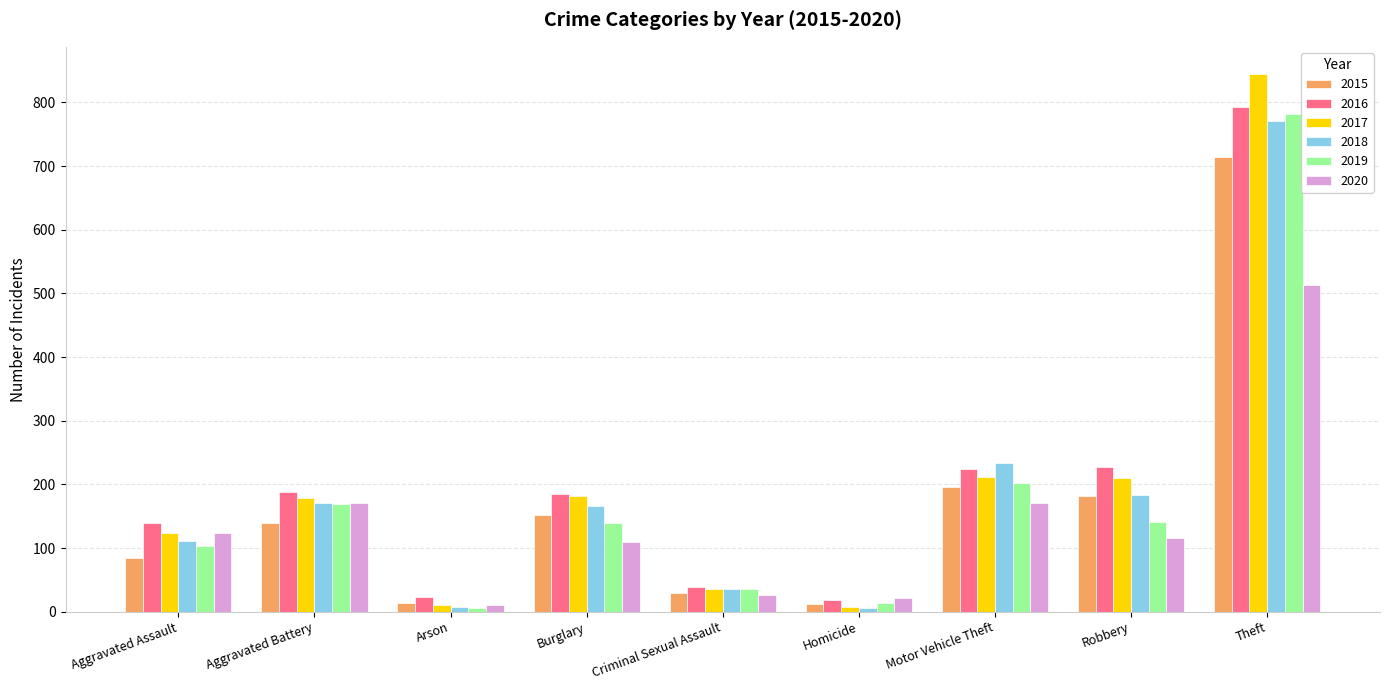

The value of 2015 at Motor Vehicle Theft is 106. True or false?

False